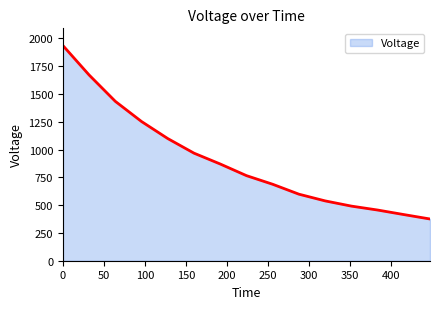

What is the difference between the maximum and minimum values?

1560.3